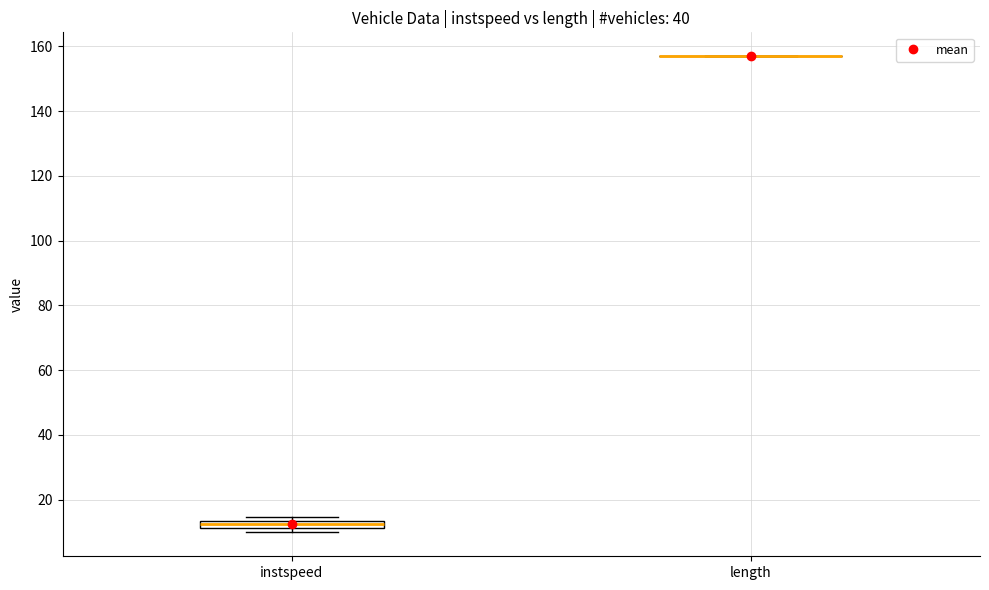

Where is the upper edge of the box for instspeed on the y-axis? The values are not printed on the chart, so give them approximately, as read against the axis.

14